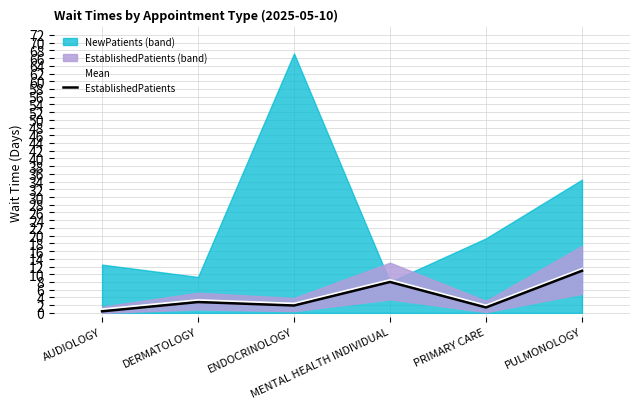

The EstablishedPatients series shows 6.7 at PULMONOLOGY. True or false?

False